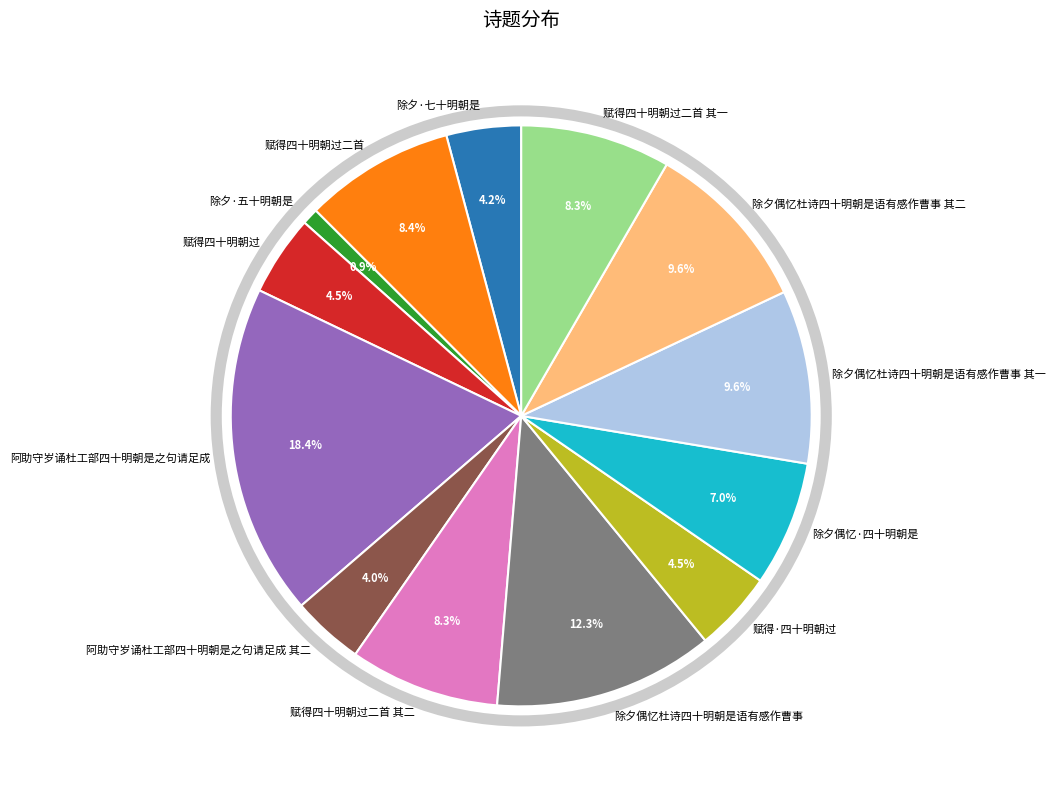

To the nearest percent, what is the average slice percentage?

8%